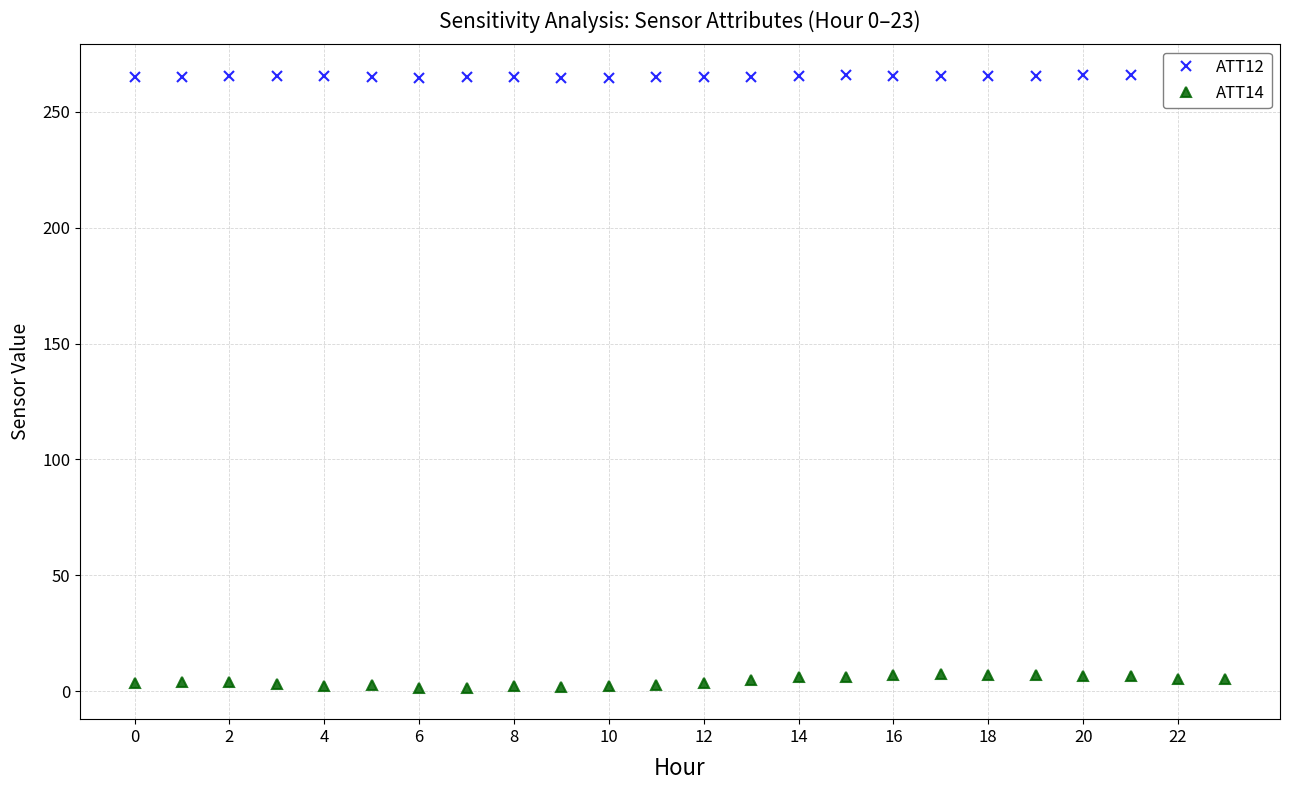

Count the number of data series in this chart.

2